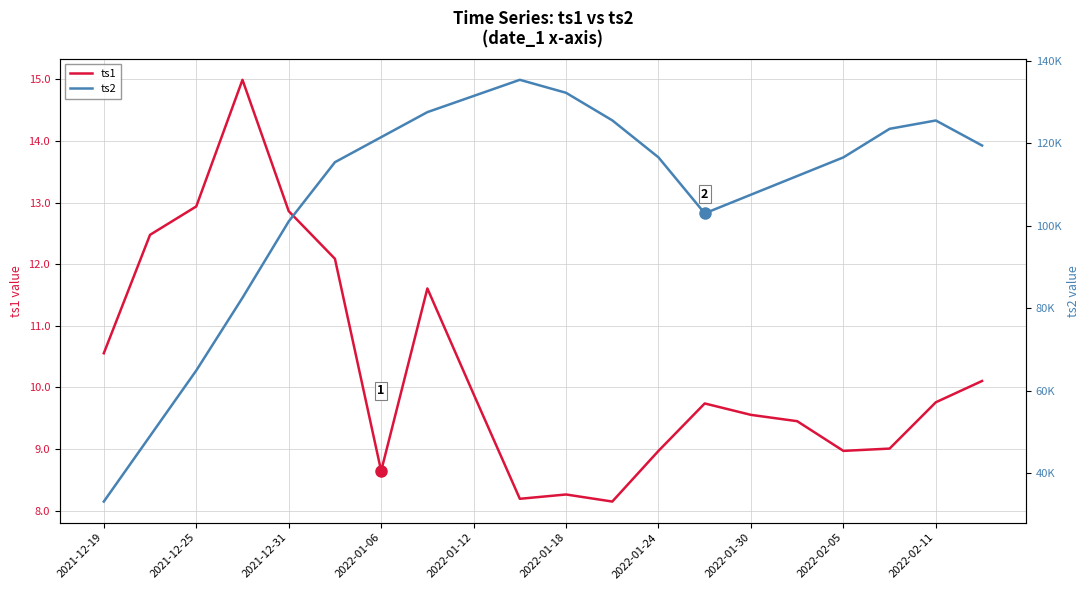

Which series has the largest range (max minus min)?

ts2